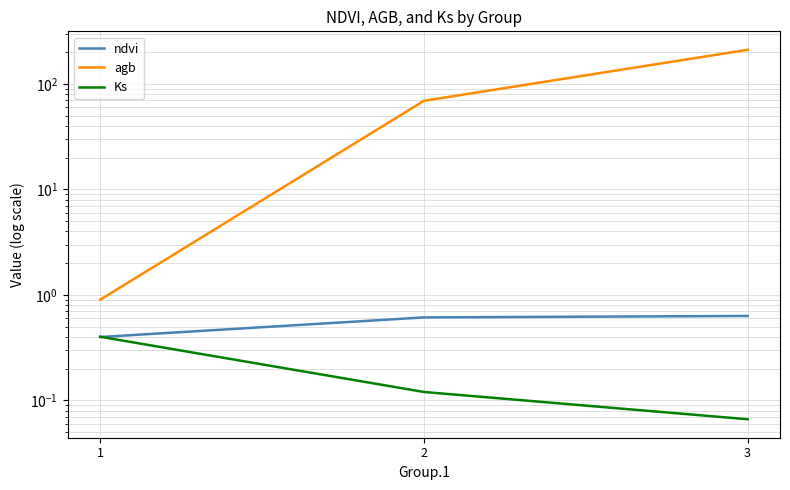

Which has a higher value, 3 or 2?

3